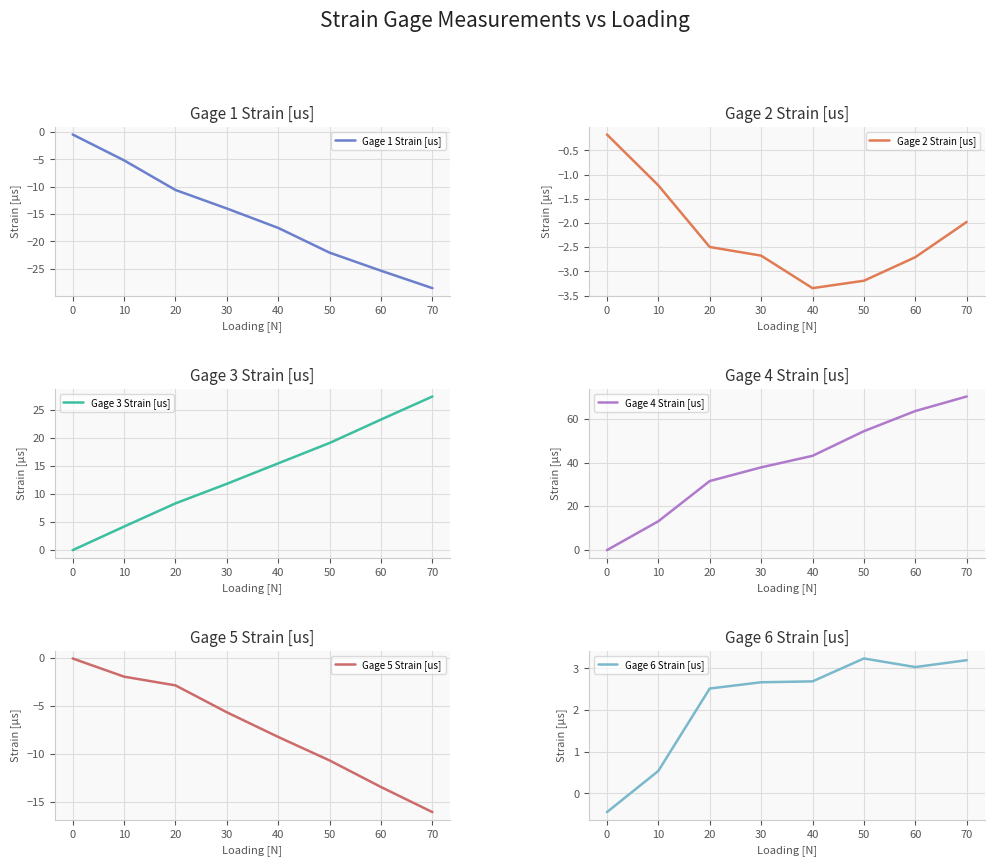

What is the lowest value of the Gage 1 Strain [us] series?

-28.5